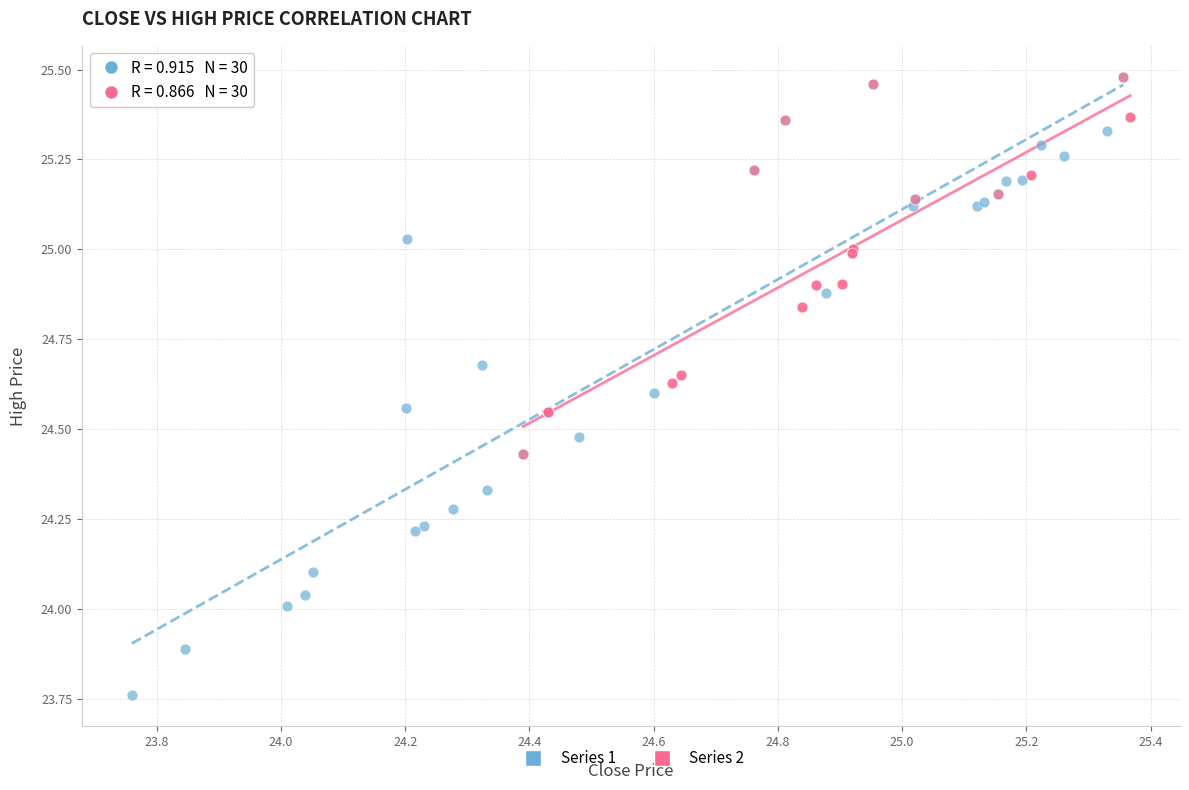

Which series has the largest Y range (max minus min)?

Series 1